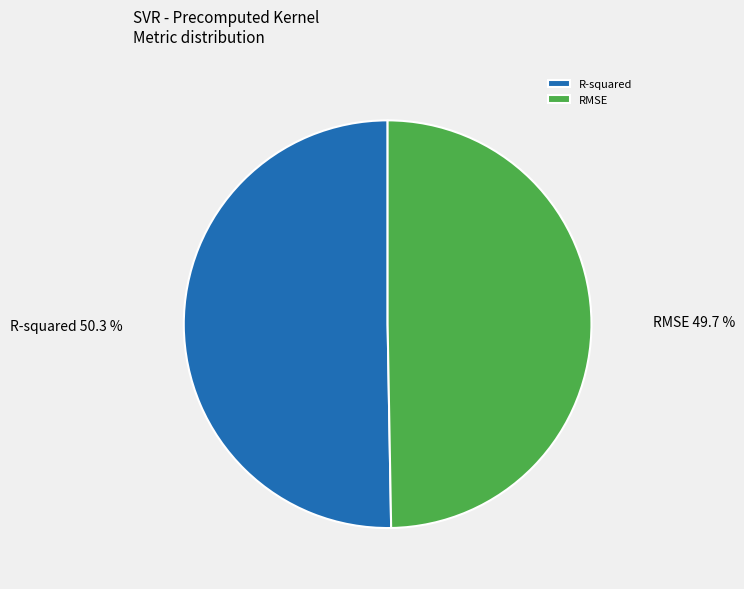

Which slice represents more than half of the pie?

R-squared